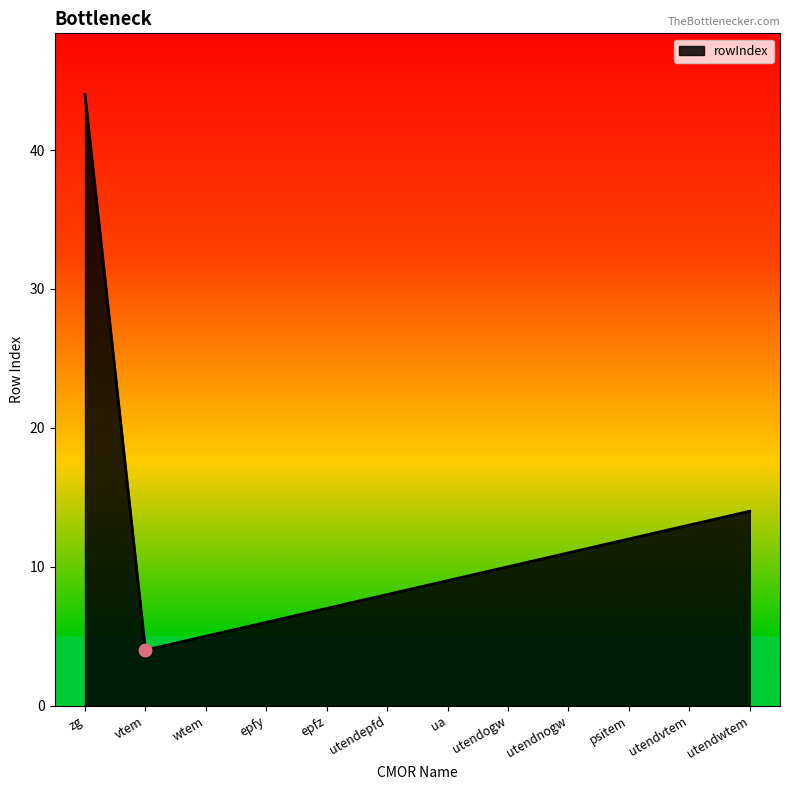

What is the ratio of the value at utendwtem to the value at utendnogw?

1.3